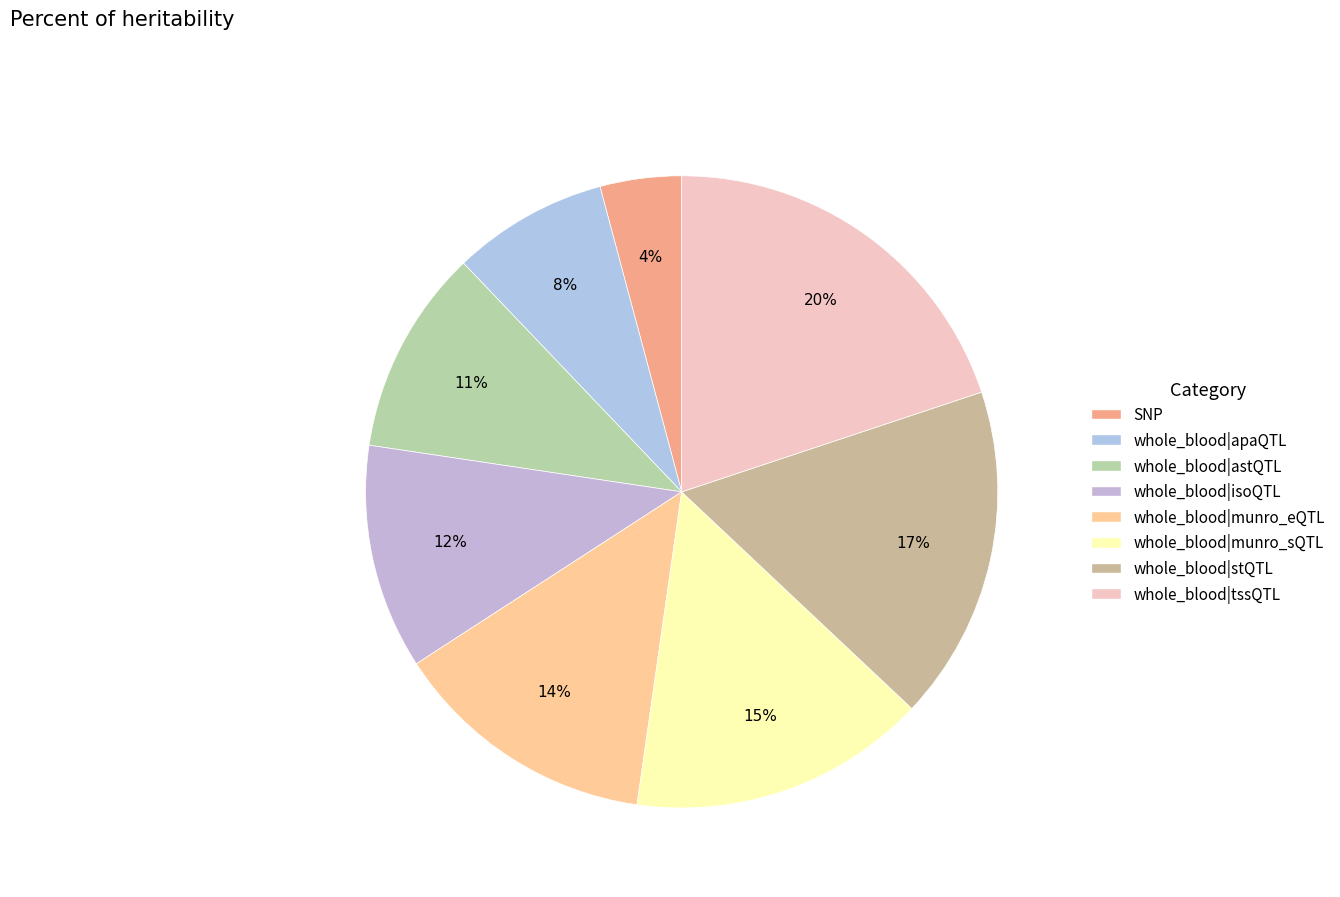

To the nearest percent, what is the difference between the largest and smallest slice percentages?

16%